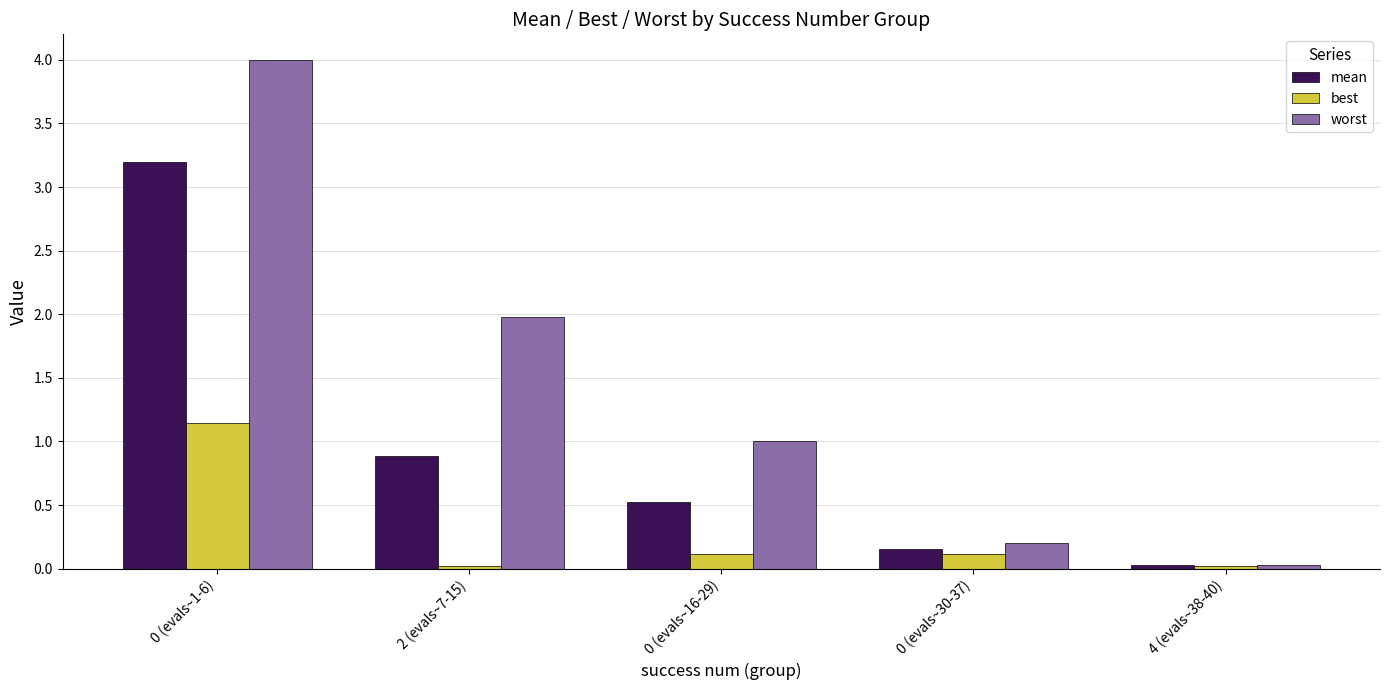

How many bars are there in each group?

3